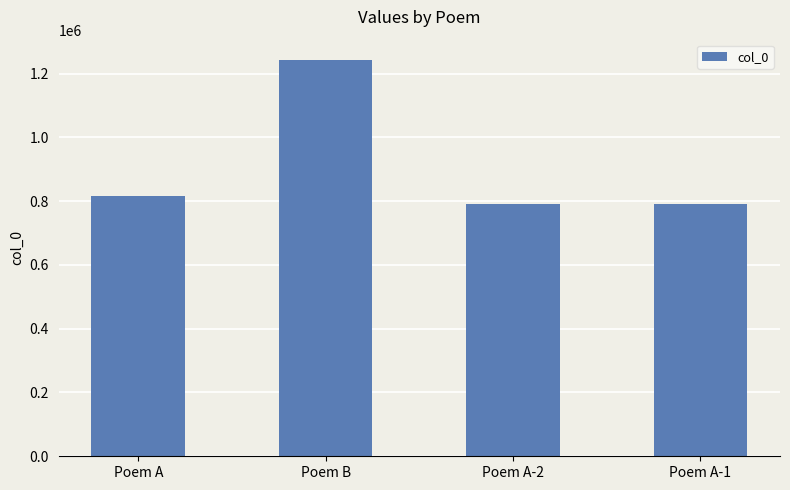

Are the bars horizontal?

No